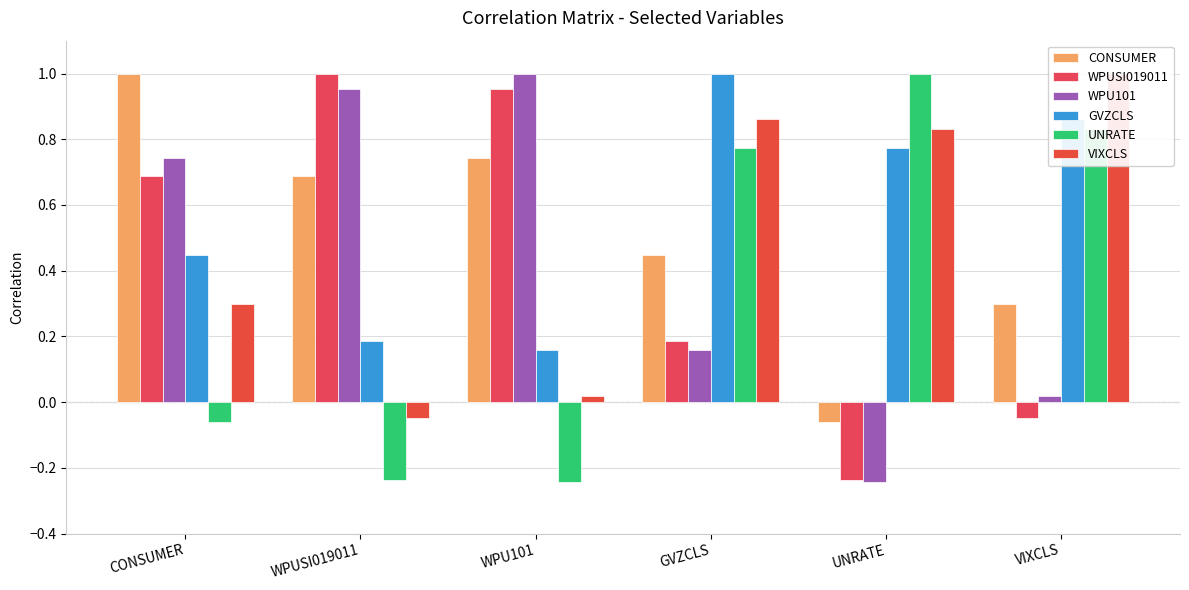

Reading left to right, transcribe all the data shown in this chart.

CONSUMER: CONSUMER=1.0	WPUSI019011=0.7	WPU101=0.7	GVZCLS=0.4	UNRATE=-0.1	VIXCLS=0.3
WPUSI019011: CONSUMER=0.7	WPUSI019011=1.0	WPU101=1.0	GVZCLS=0.2	UNRATE=-0.2	VIXCLS=-0.0
WPU101: CONSUMER=0.7	WPUSI019011=1.0	WPU101=1.0	GVZCLS=0.2	UNRATE=-0.2	VIXCLS=0.0
GVZCLS: CONSUMER=0.4	WPUSI019011=0.2	WPU101=0.2	GVZCLS=1.0	UNRATE=0.8	VIXCLS=0.9
UNRATE: CONSUMER=-0.1	WPUSI019011=-0.2	WPU101=-0.2	GVZCLS=0.8	UNRATE=1.0	VIXCLS=0.8
VIXCLS: CONSUMER=0.3	WPUSI019011=-0.0	WPU101=0.0	GVZCLS=0.9	UNRATE=0.8	VIXCLS=1.0